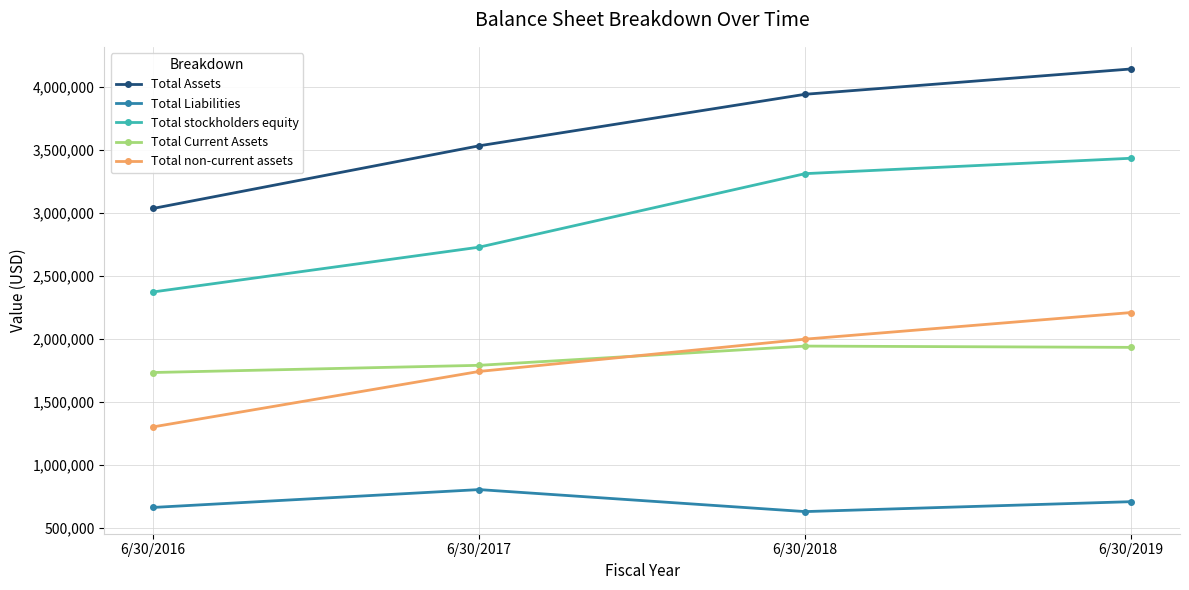

Which category has the lowest value in the Total non-current assets series?

6/30/2016